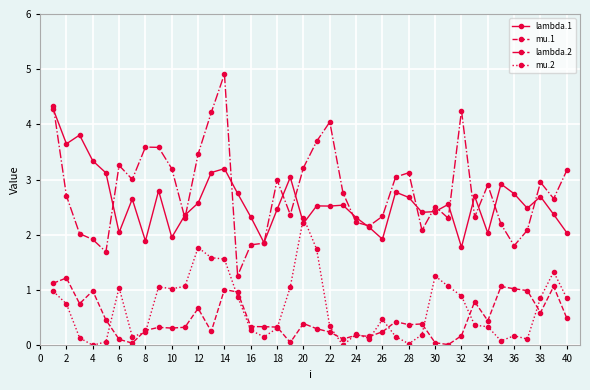

Which series has the largest range (max minus min)?

lambda.2